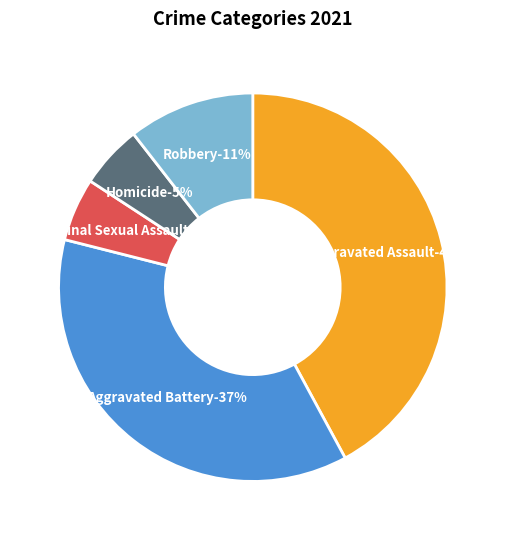

How many segments does this pie chart have?

5